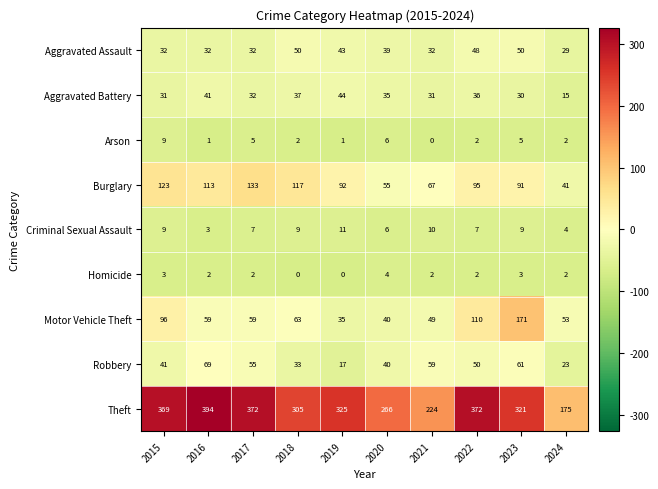

Between 2018 and 2023, which series saw the biggest shift?

Motor Vehicle Theft